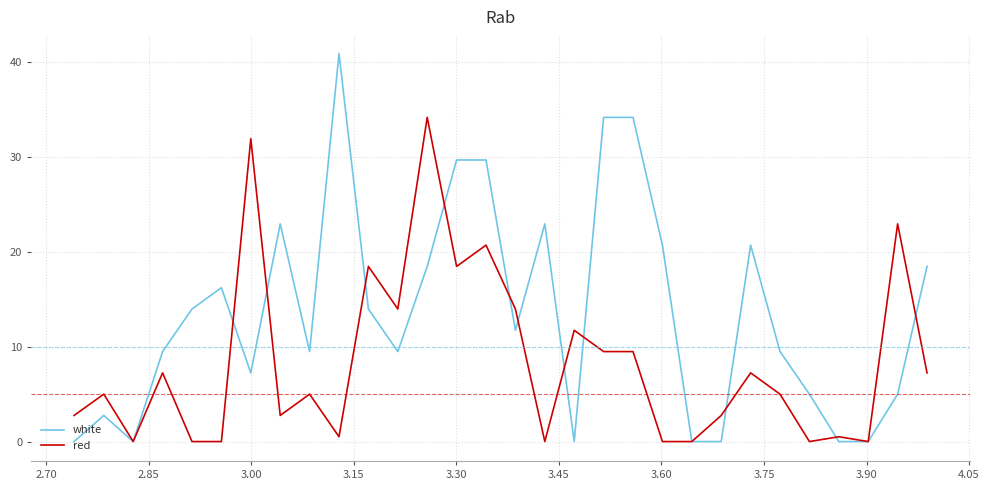

After their last crossing, which series has the higher values: white or red?

white